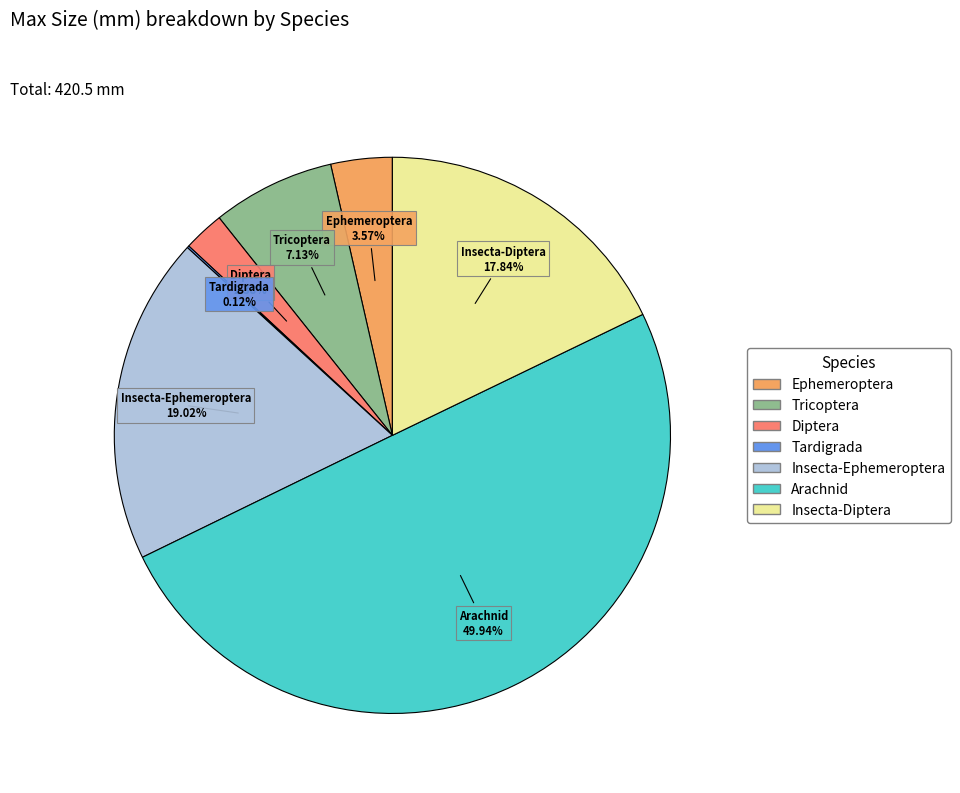

Between Insecta-Ephemeroptera and Insecta-Diptera, which is larger?

Insecta-Ephemeroptera